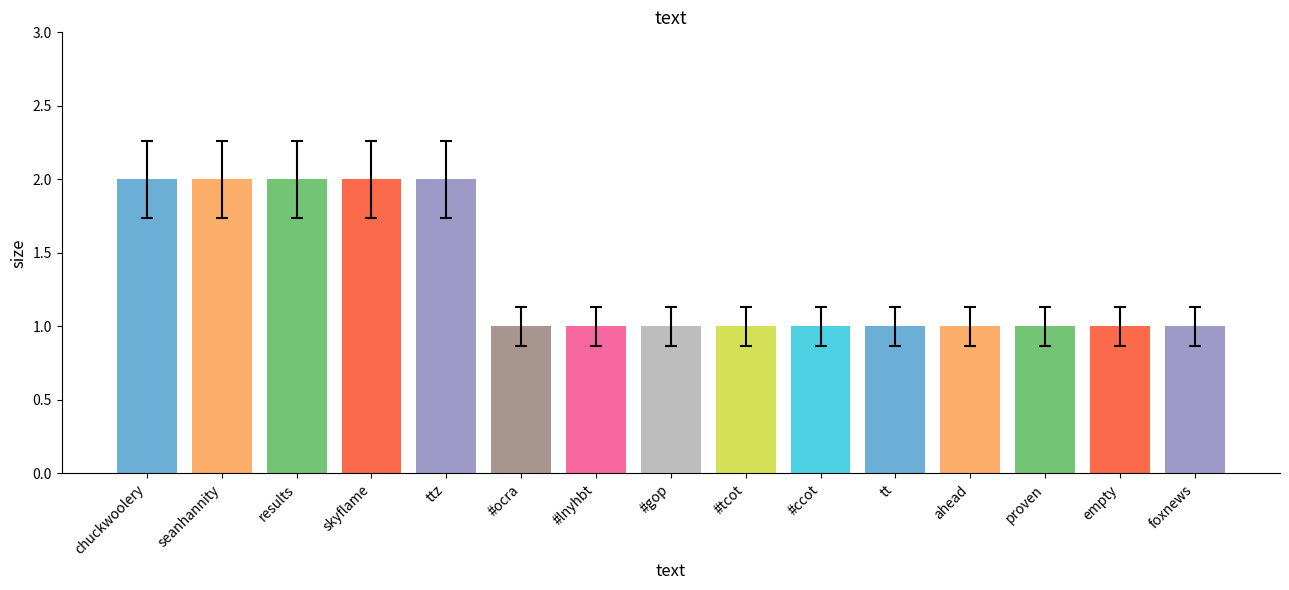

Approximately how many times larger is the value at ttz compared to proven?

2.0